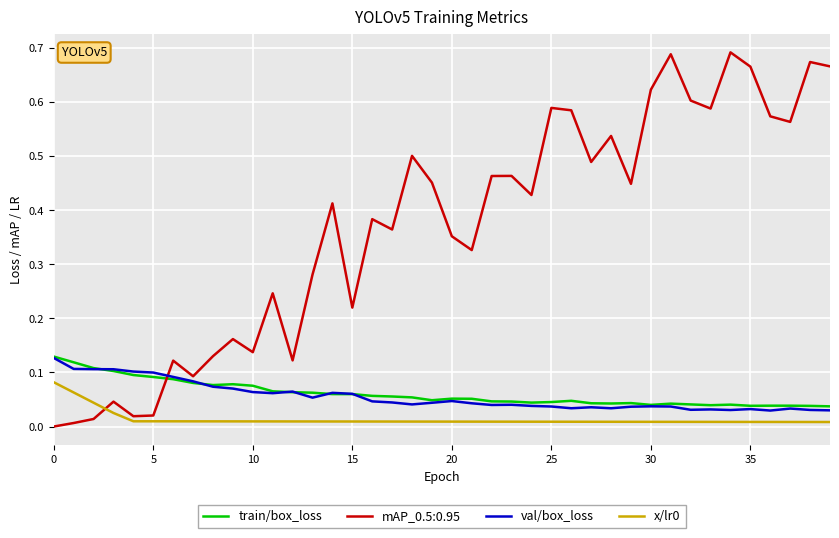

True or false: val/box_loss and x/lr0 cross at least once.

False